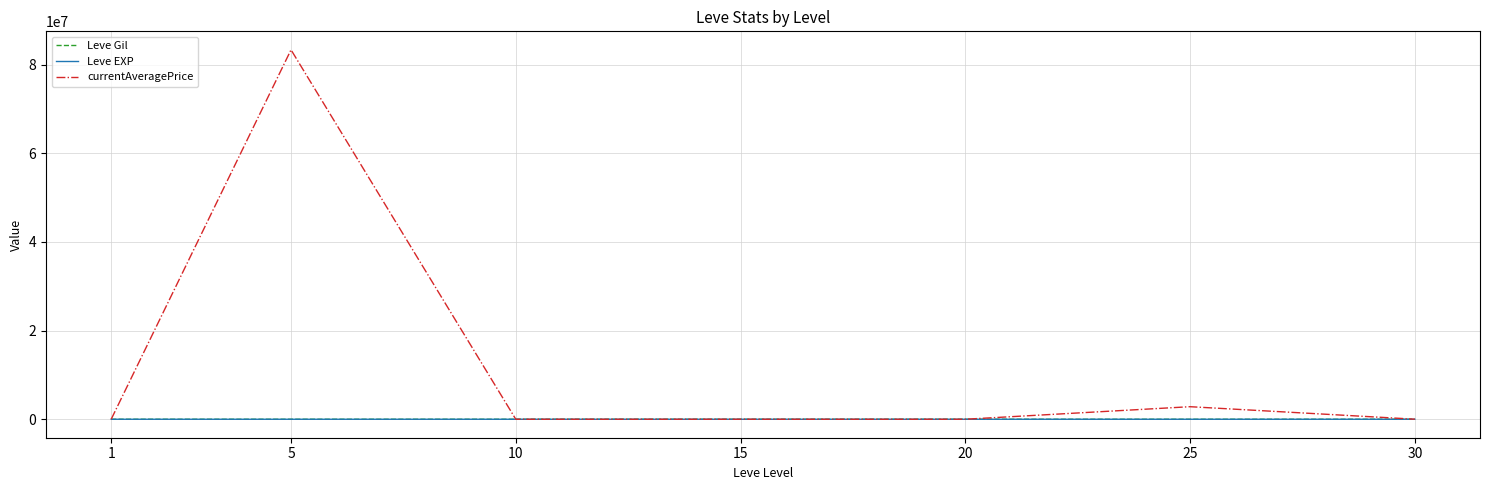

Which series has the largest range (max minus min)?

currentAveragePrice